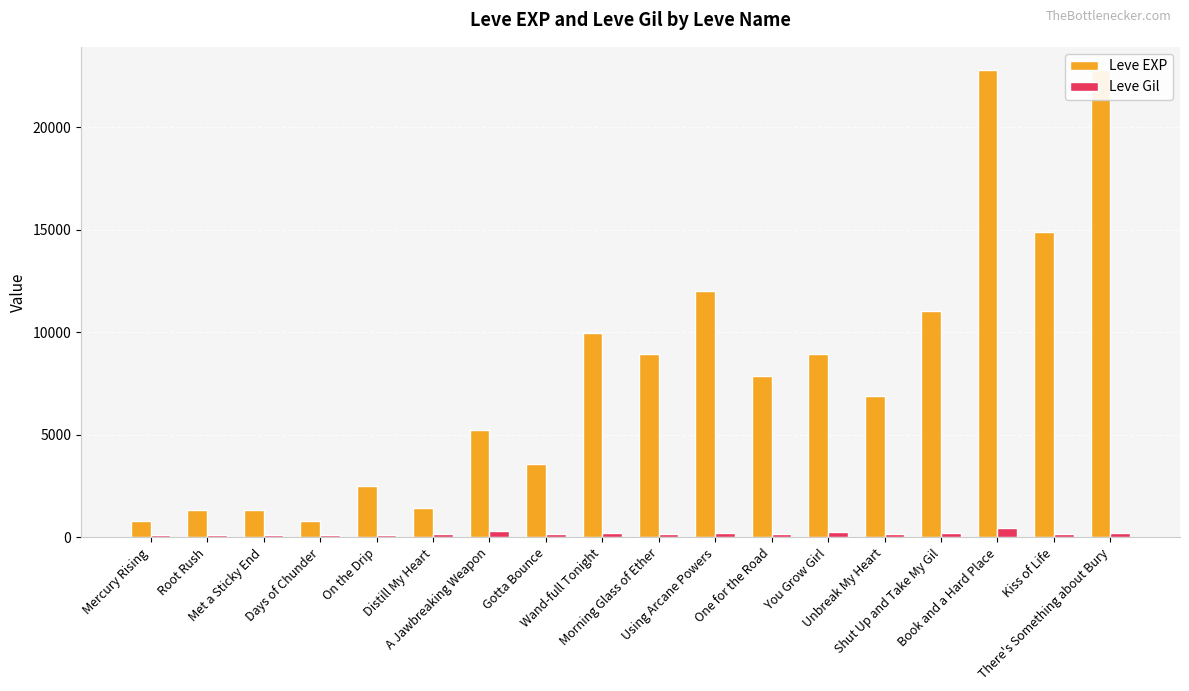

What position from the left is Gotta Bounce?

8